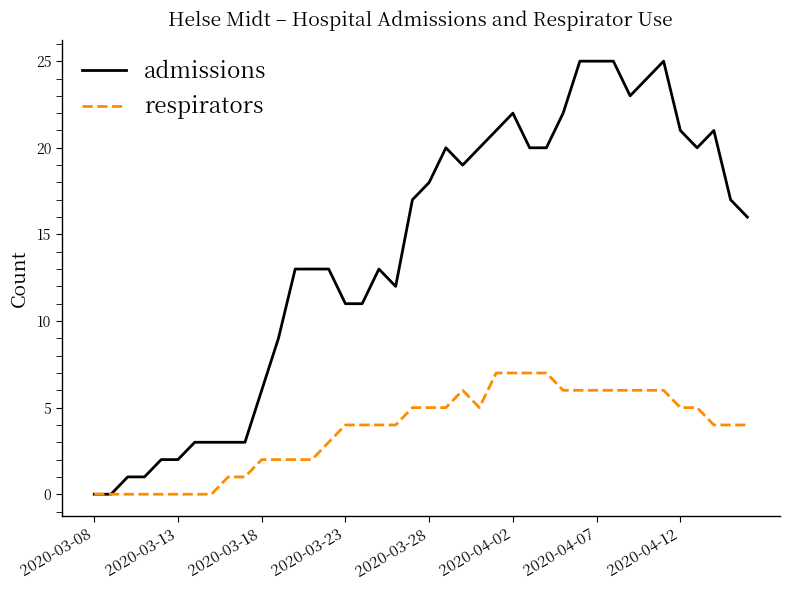

How many lines are shown in the chart?

2